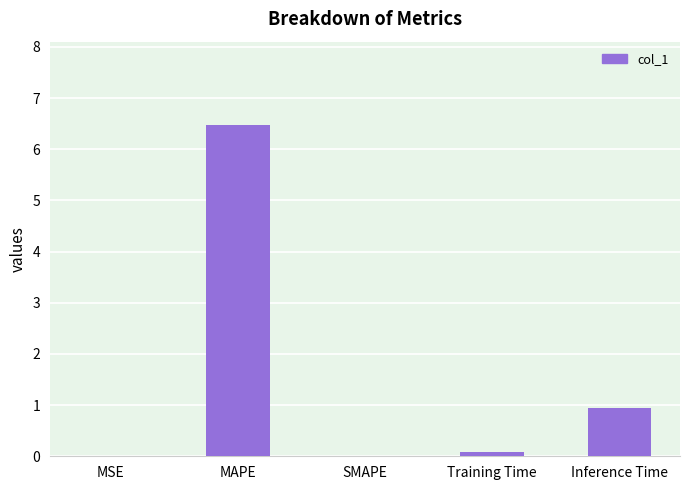

Between SMAPE and MAPE, which is larger?

MAPE